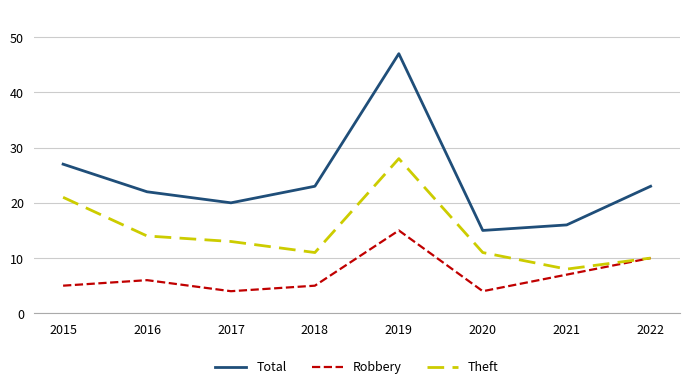

At which label does Theft first exceed 13?

2015